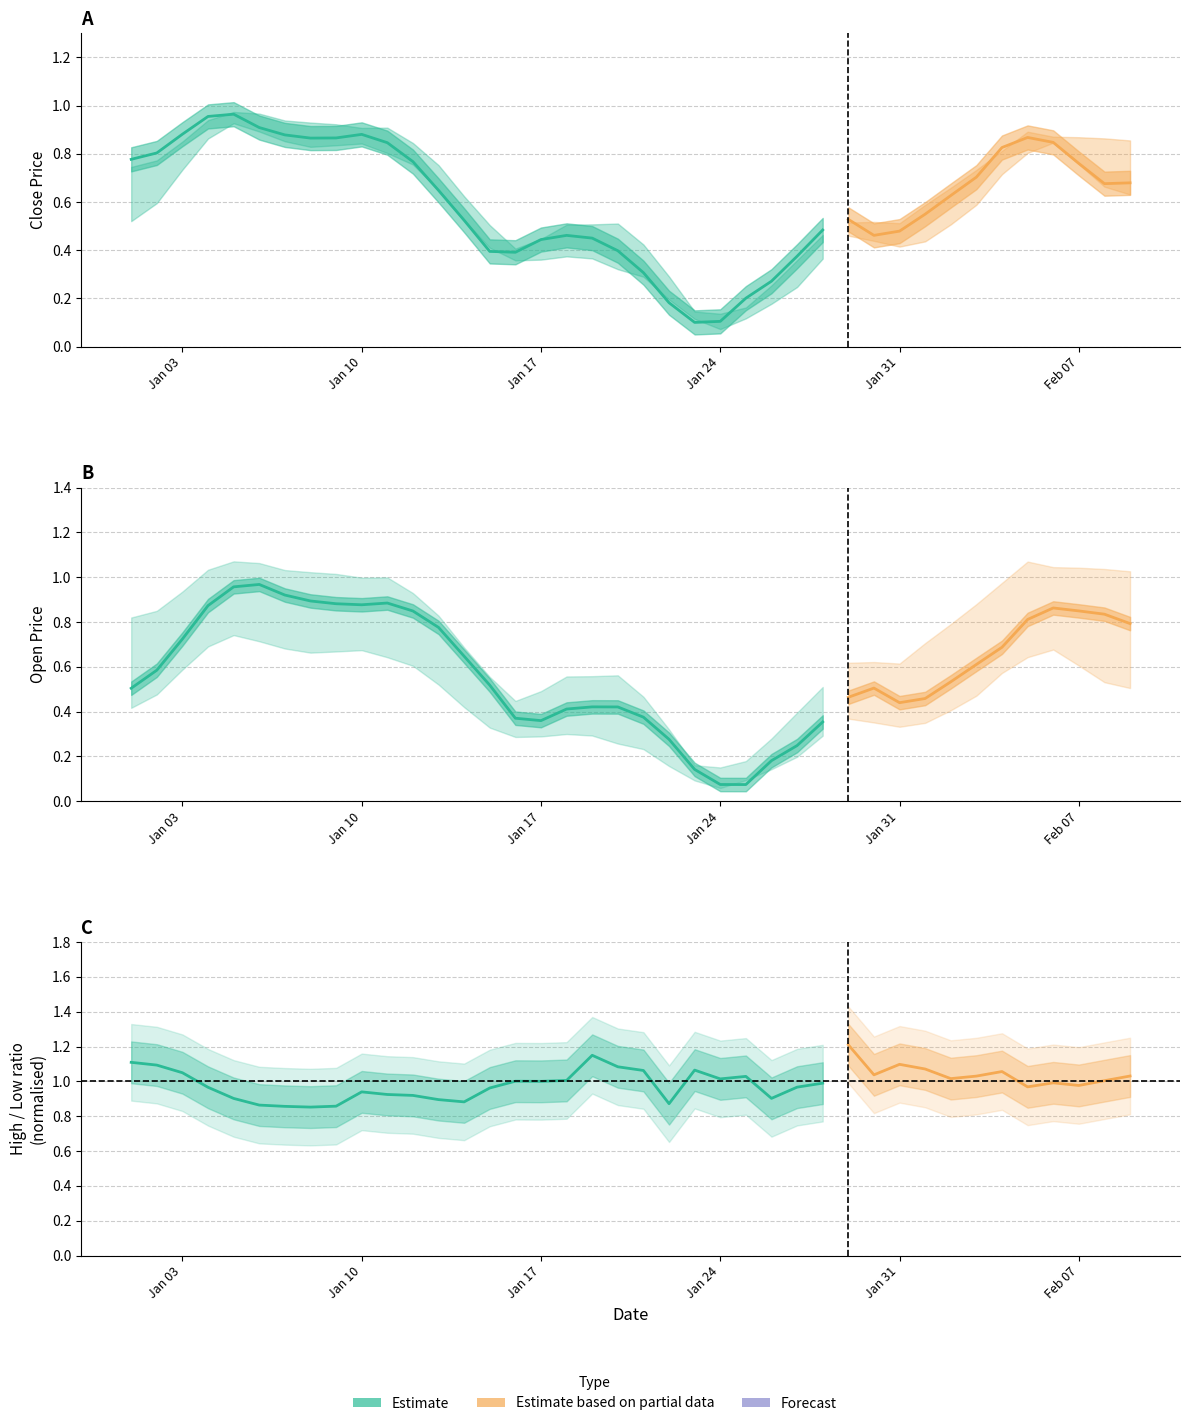

What is the label of the 25th point from the left?

24